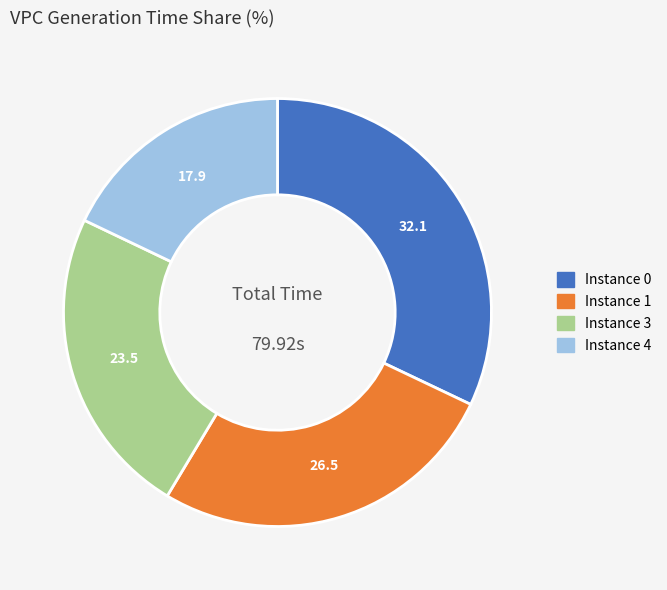

Do Instance 4 and Instance 3 together represent more than half of the pie?

No